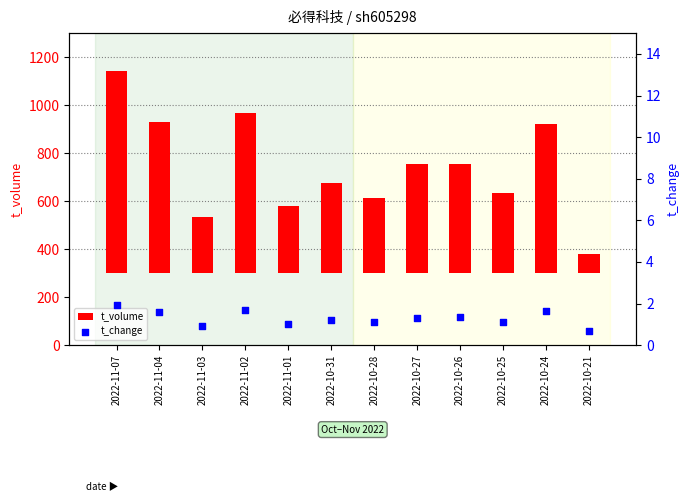

At which category is the sum across all series the highest?

2022-11-07